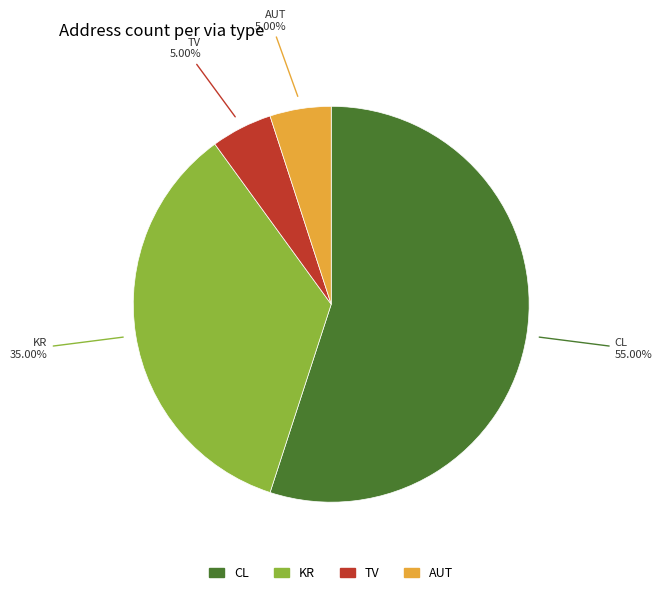

Does CL represent more than half of the total?

Yes